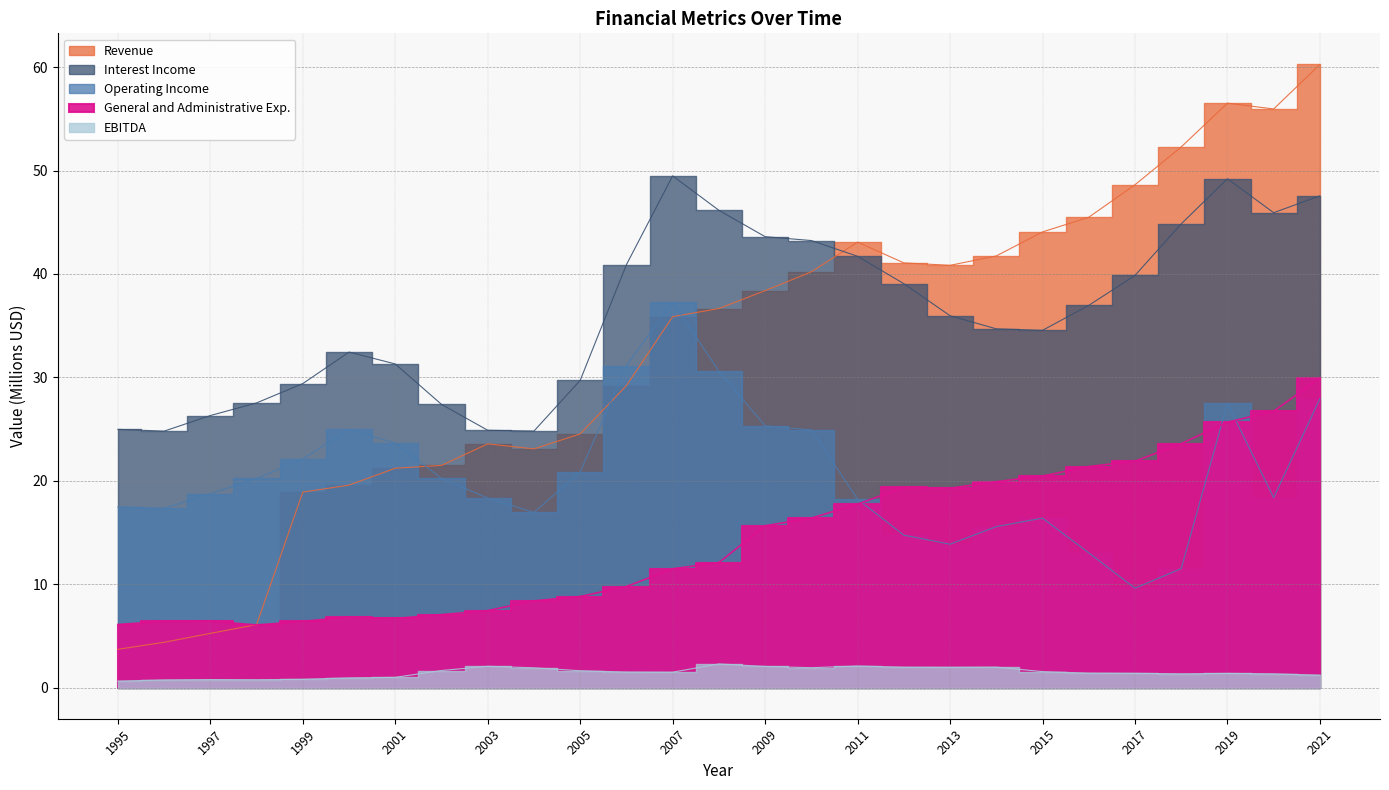

How many interior local peaks does the General and Administrative Exp. series have?

3